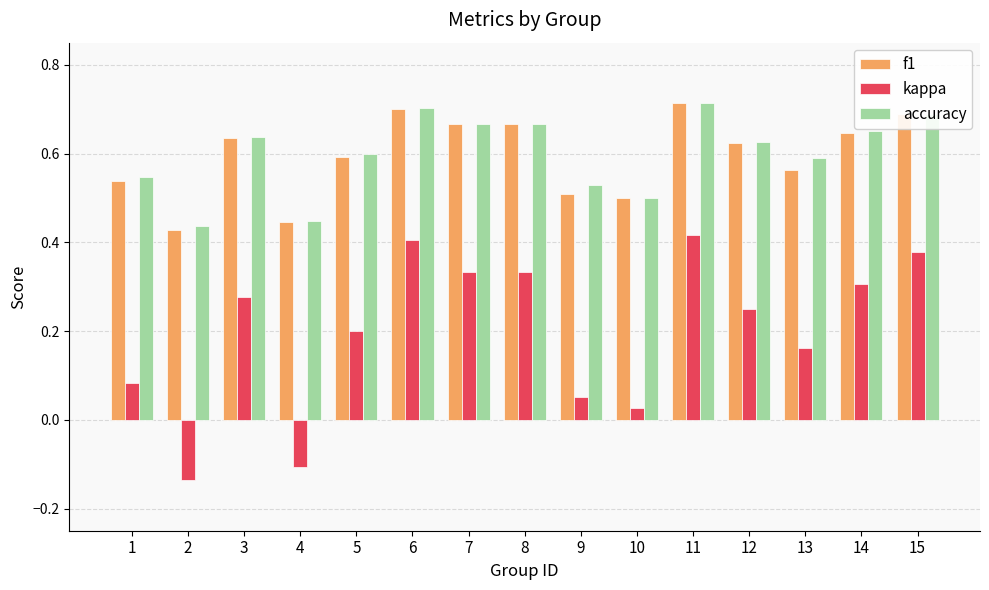

How many f1 values are between 0 and 1?

15